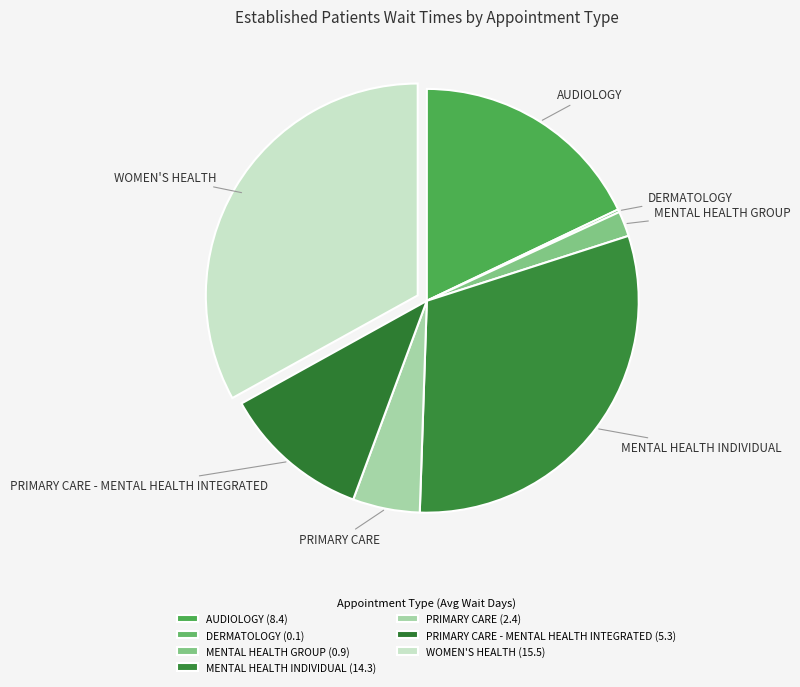

What is the ratio of the value at MENTAL HEALTH INDIVIDUAL to the value at PRIMARY CARE - MENTAL HEALTH INTEGRATED?

2.7